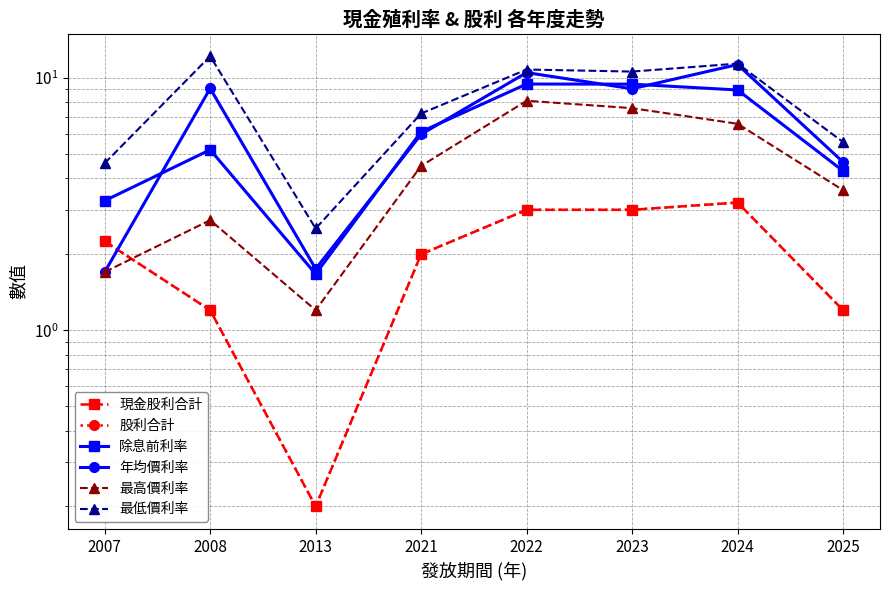

True or false: 股利合計 and 最低價利率 intersect in this chart.

False